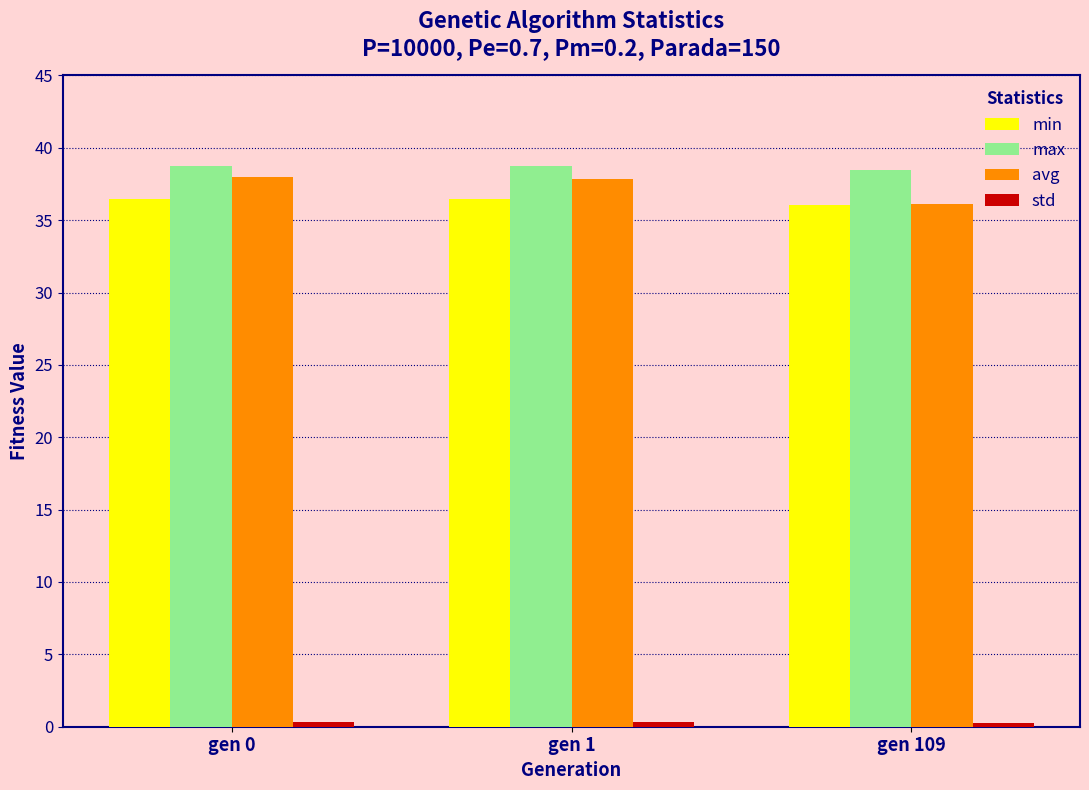

Read the max value at gen 109.

38.5